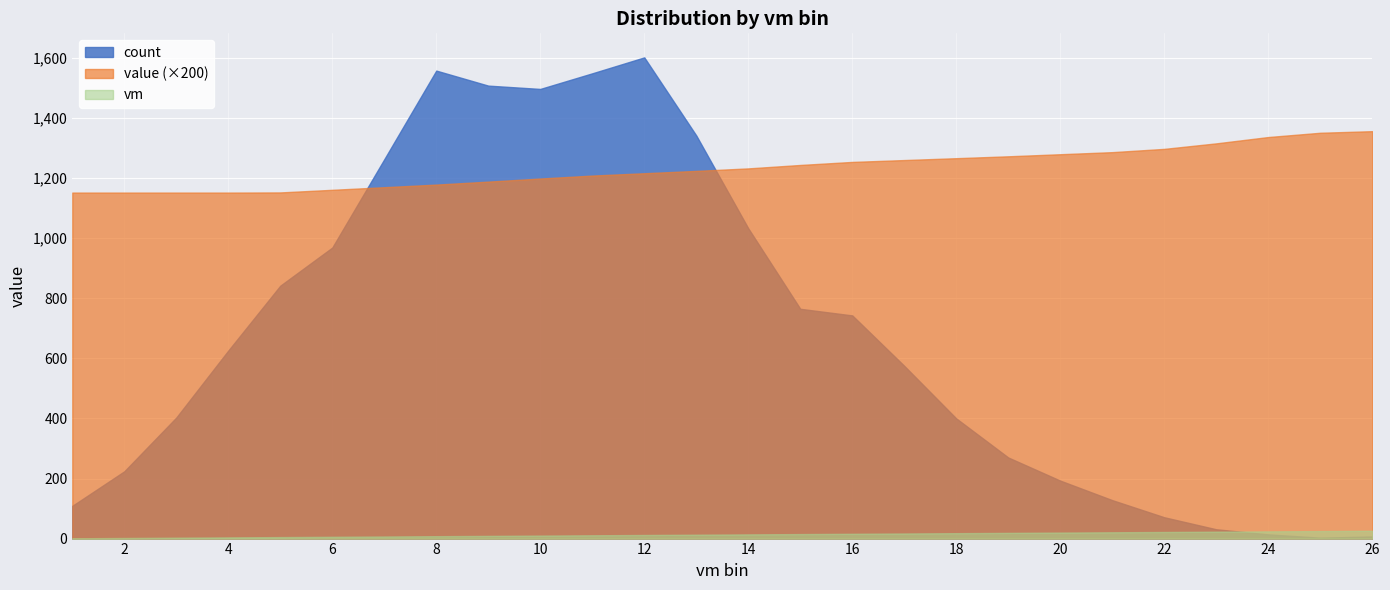

What is the value of the vm point at the 6th from the left?

6.0